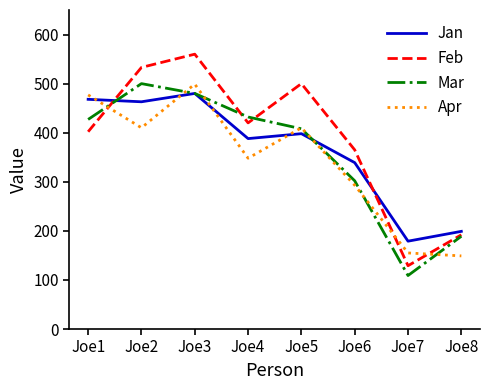

What is the spread (max minus min) of values at Joe3?

80